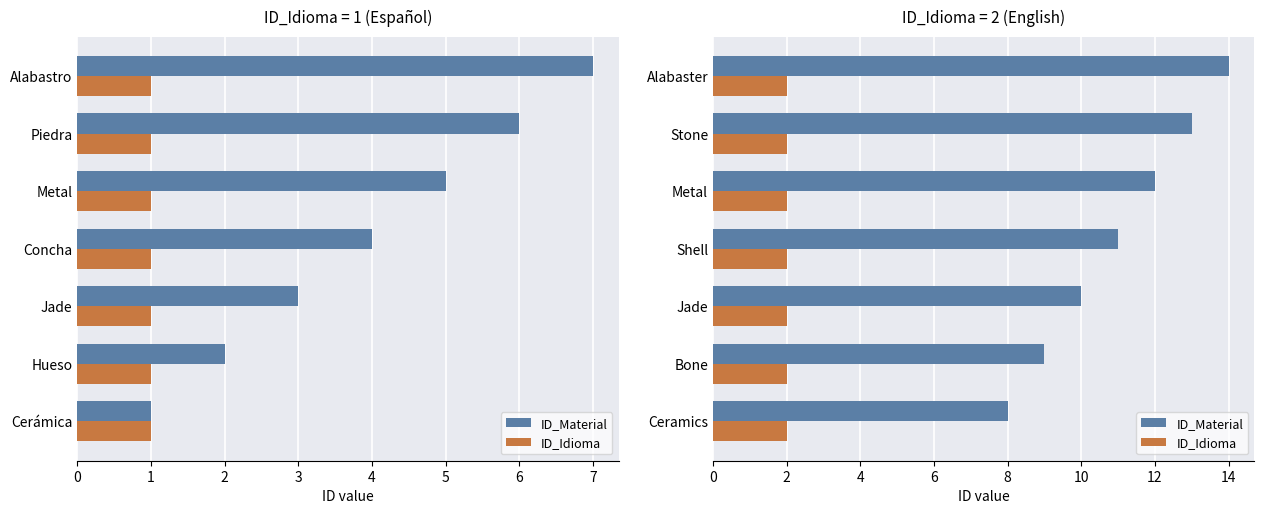

What is the difference between the ID_Material values at Alabaster and Jade?

4.0